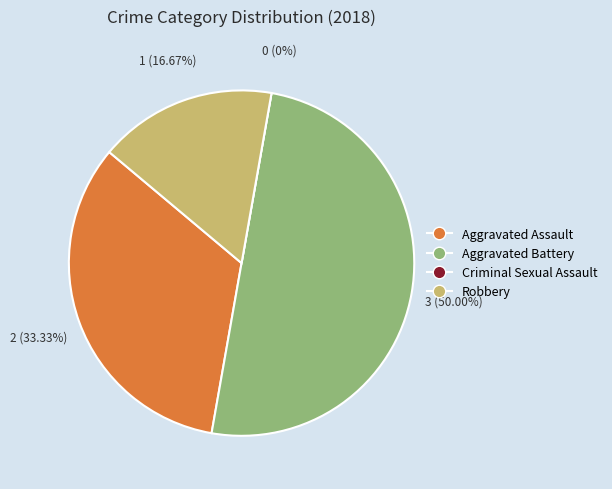

How many segments does this pie chart have?

4